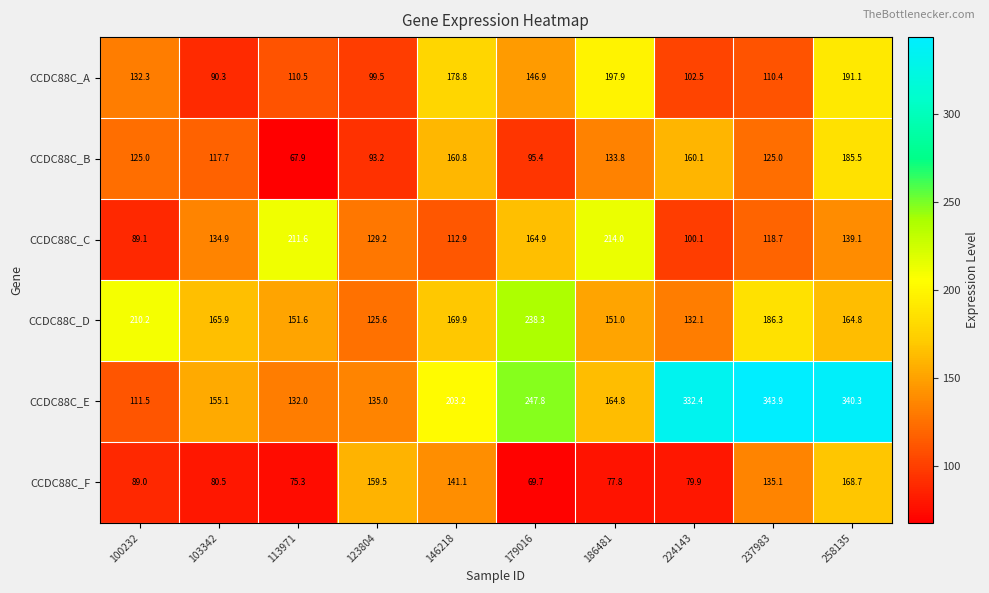

Is it true that CCDC88C_A equals 58.8 at 258135?

False